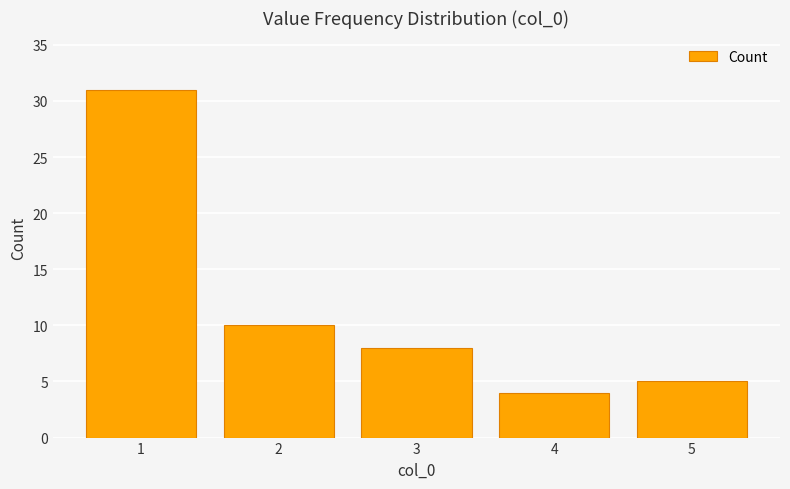

What is the smallest value displayed?

4